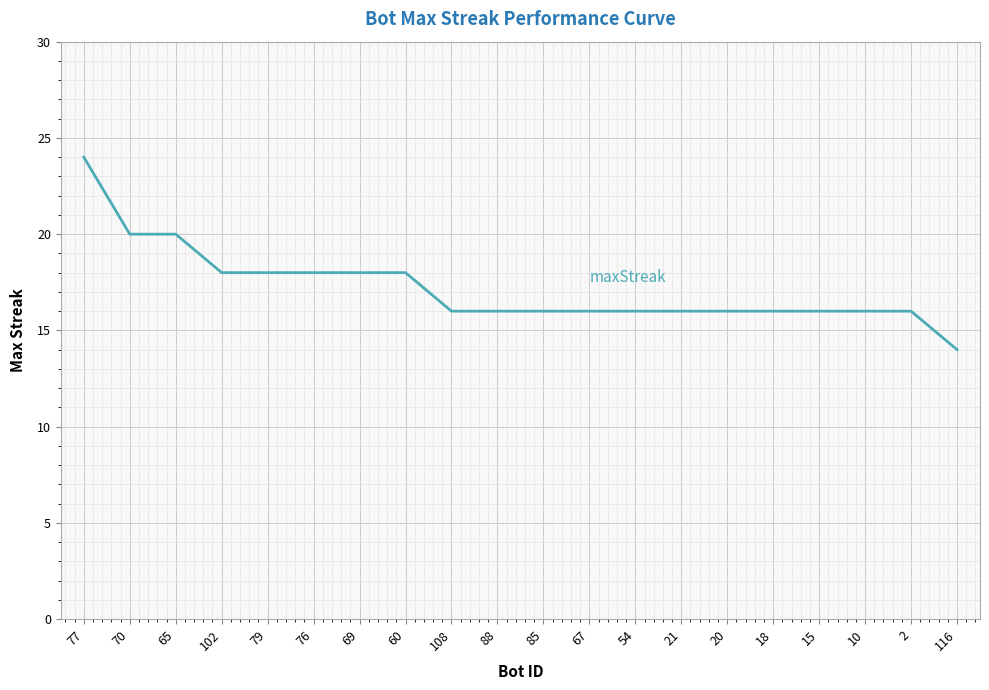

Reading right to left, list all the values displayed in this chart.

14	16	16	16	16	16	16	16	16	16	16	16	18	18	18	18	18	20	20	24